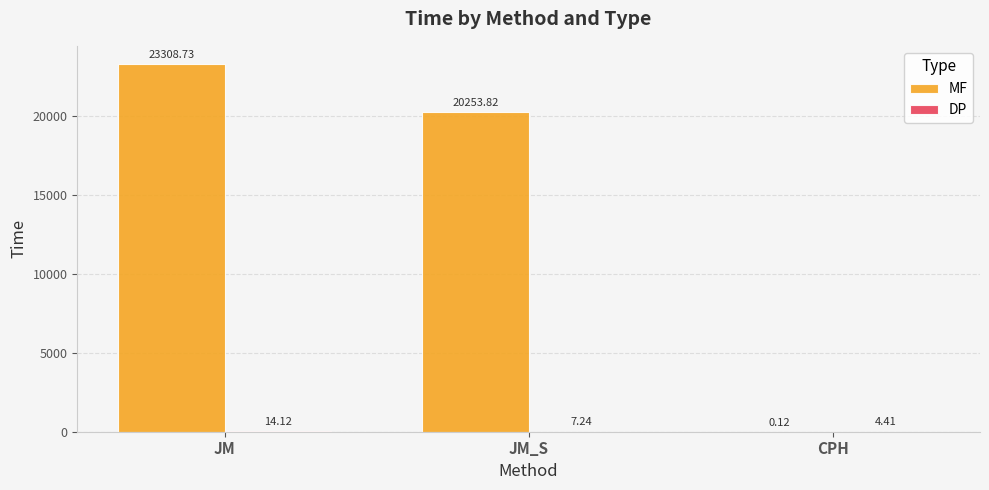

What is the difference between the MF values at JM and JM_S?

3054.9